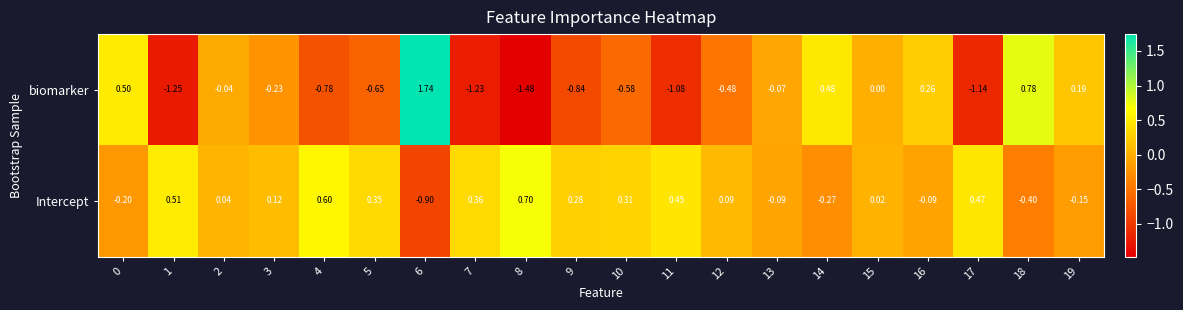

Rank the series by their maximum value, from lowest to highest.

Intercept, biomarker